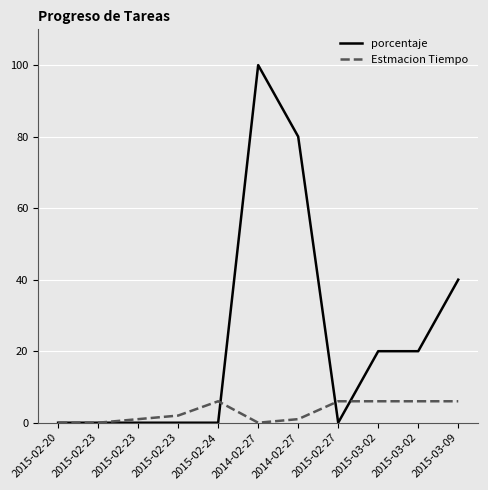

Where is the first local minimum for porcentaje?

2015-02-27